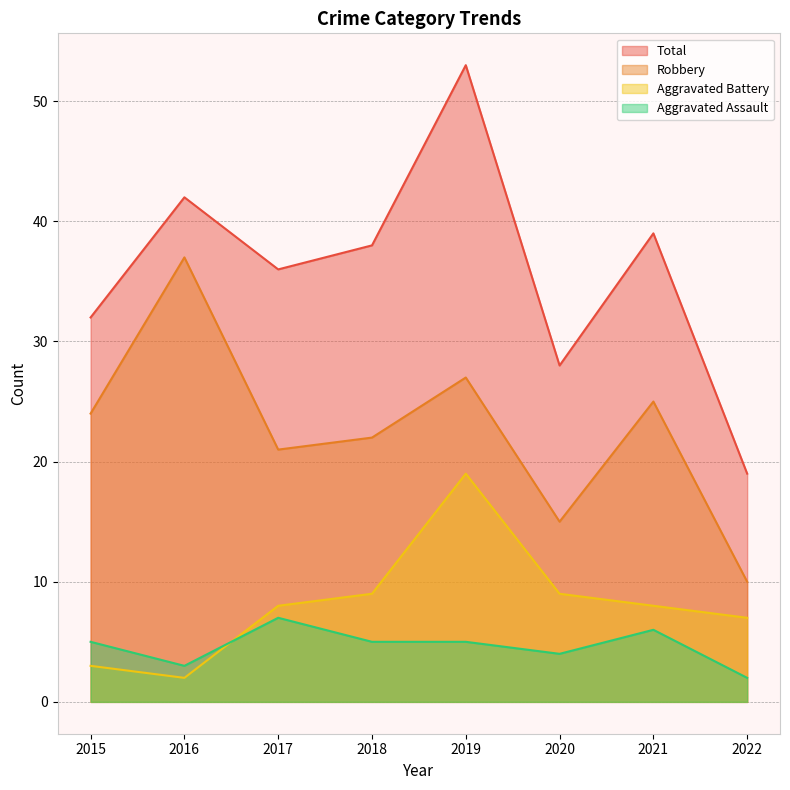

True or false: Robbery has more than 0 points higher than both neighbors.

True